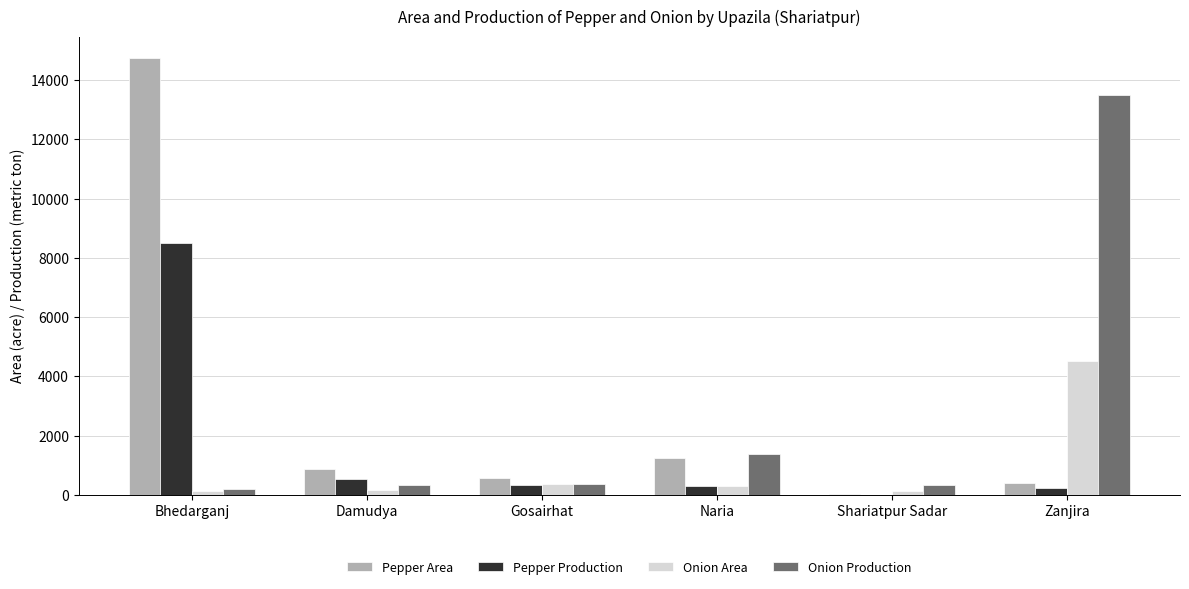

Is it true that Pepper Production equals 5680 at Bhedarganj?

False